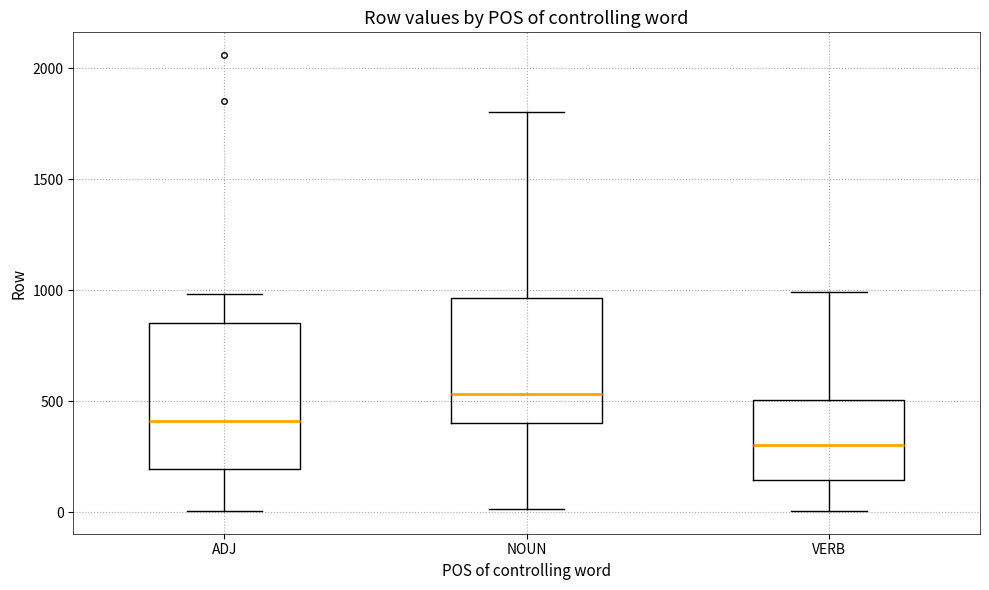

Reading left to right, read every box against the y-axis: the position of its median line, the range the box covers, and the ends of its whiskers. The values are not printed on the chart, so give them approximately, as read against the axis.

ADJ: median 400, box 200 to 850, whiskers 0 to 1000
NOUN: median 550, box 400 to 950, whiskers 0 to 1800
VERB: median 300, box 150 to 500, whiskers 0 to 1000